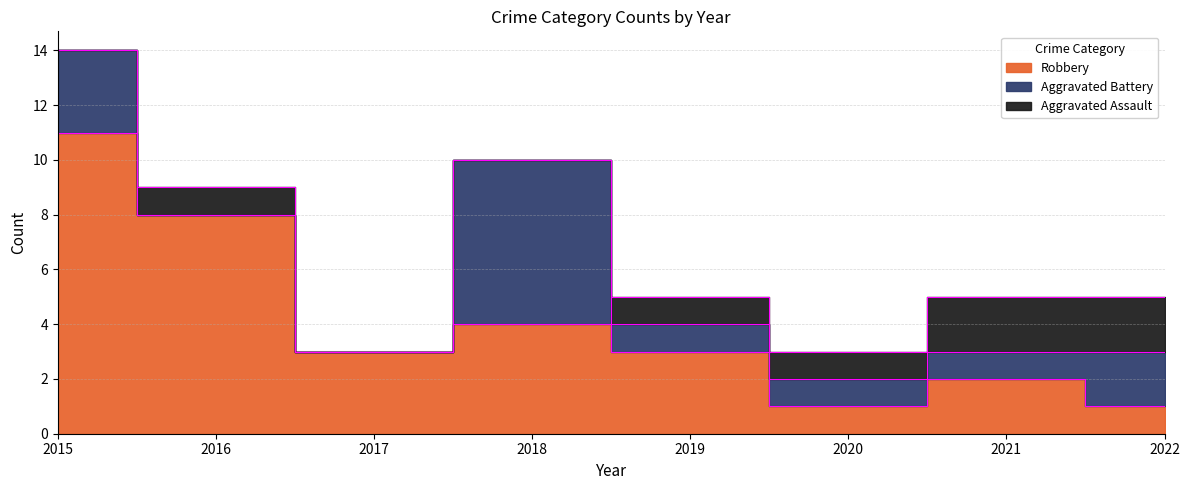

Reading left to right, what are all the values shown in this chart?

Aggravated Assault: 2015=0	2016=1	2017=0	2018=0	2019=1	2020=1	2021=2	2022=2
Aggravated Battery: 2015=3	2016=0	2017=0	2018=6	2019=1	2020=1	2021=1	2022=2
Robbery: 2015=11	2016=8	2017=3	2018=4	2019=3	2020=1	2021=2	2022=1